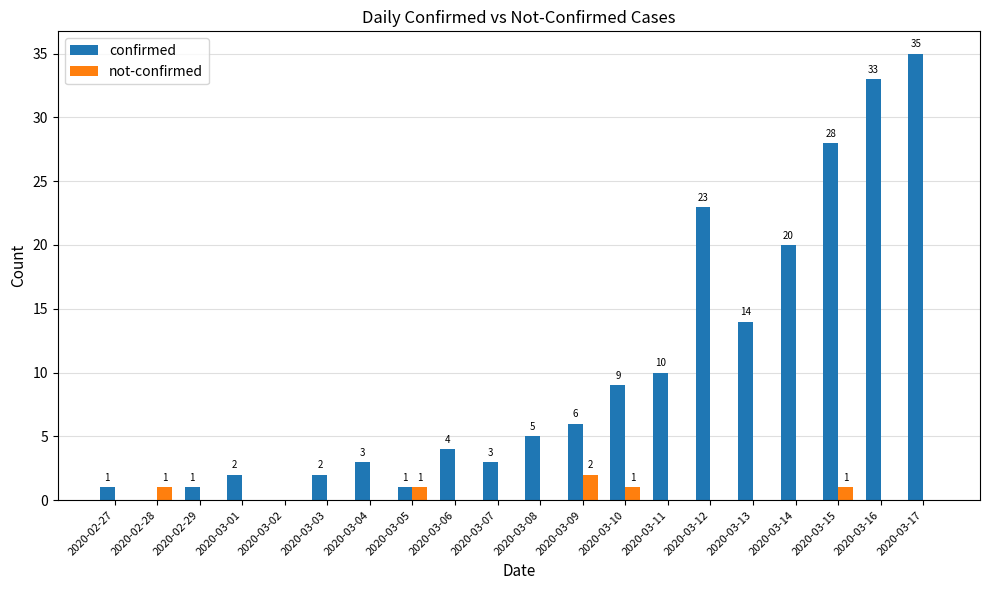

Count the number of categories in the chart.

20